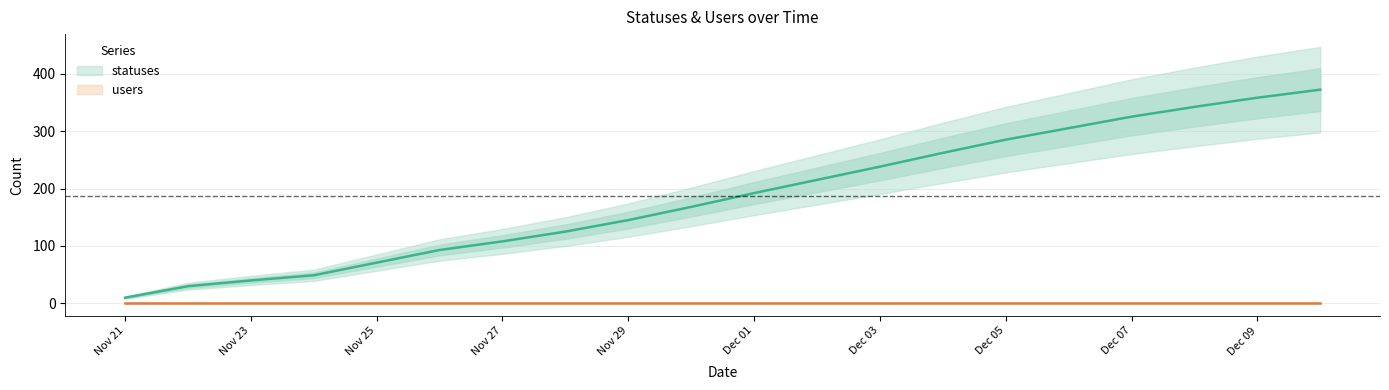

What position from the right is Nov 29?

12